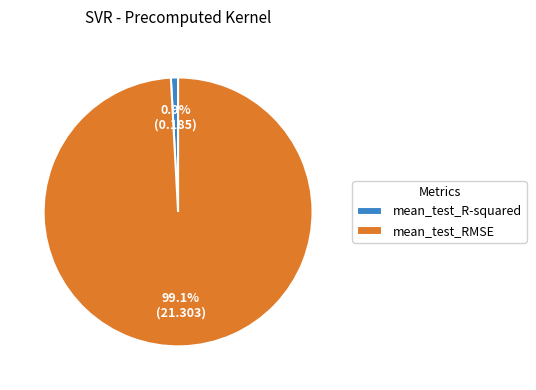

To the nearest percent, what portion does mean_test_R-squared represent?

1%